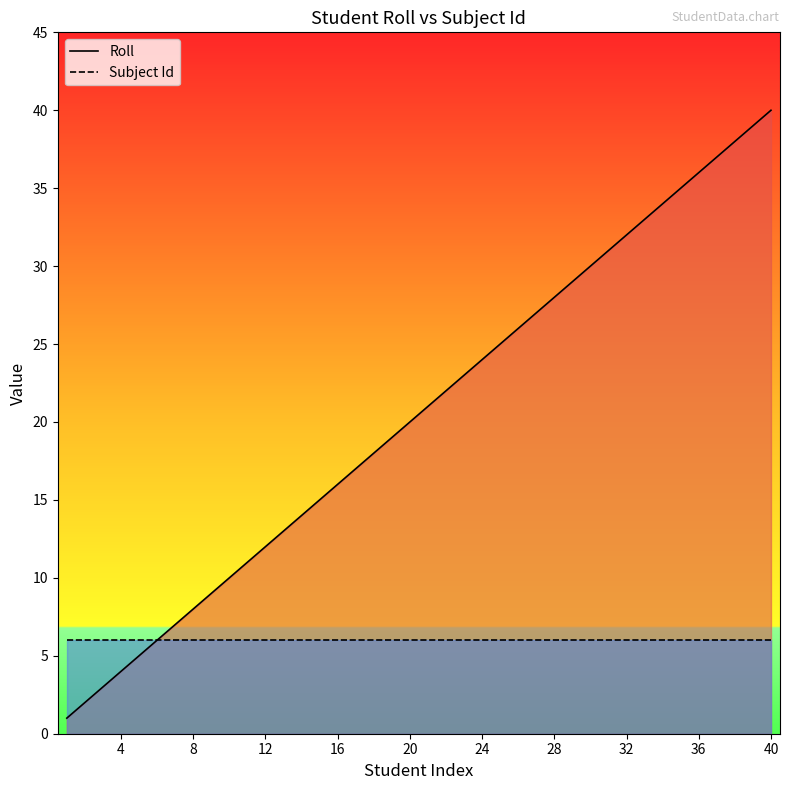

What is the minimum value shown in the chart?

1